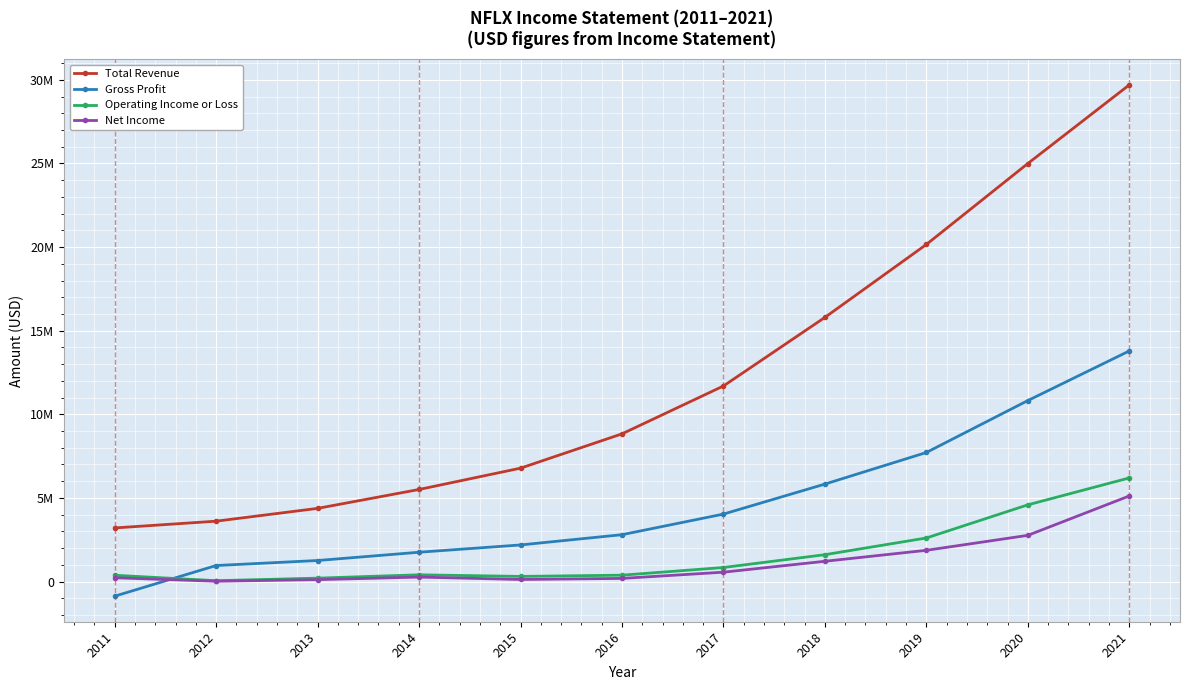

Is this an area chart (filled region under the line)?

No